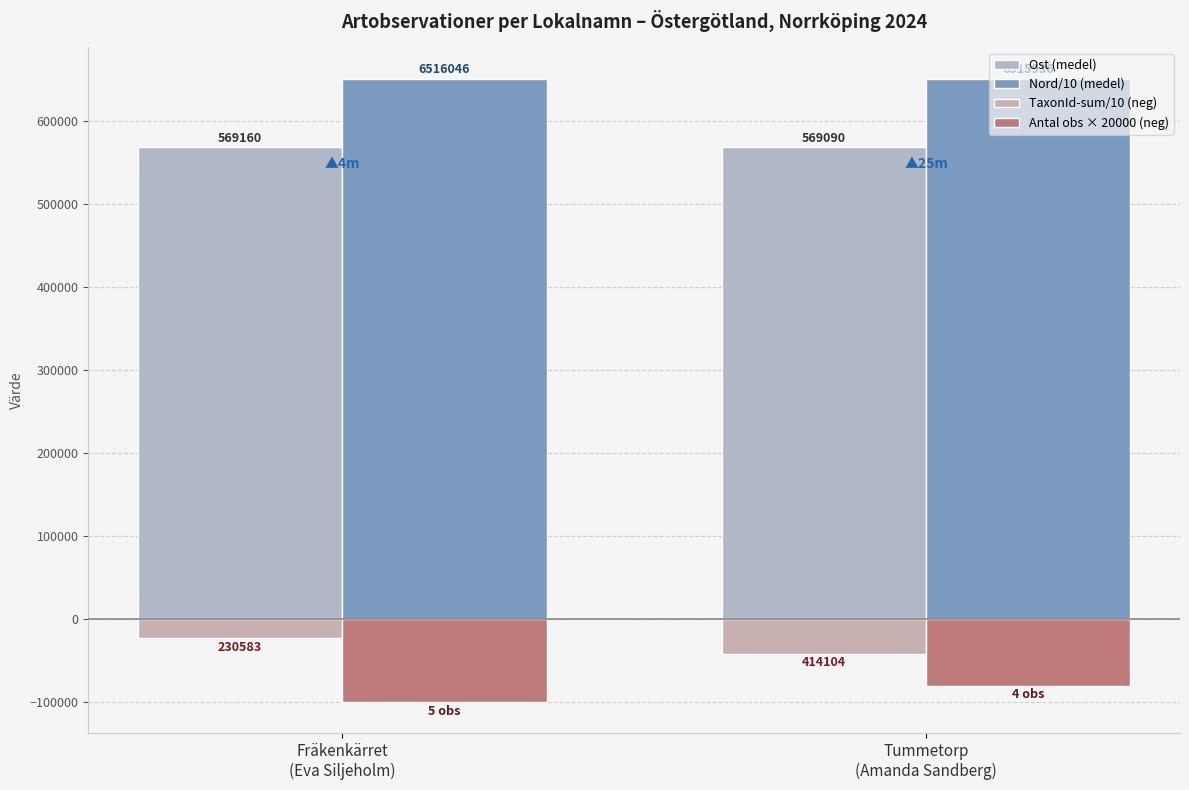

What is the sum of the TaxonId-sum/10 (neg) values at Tummetorp
(Amanda Sandberg) and Fräkenkärret
(Eva Siljeholm)?

-64468.7